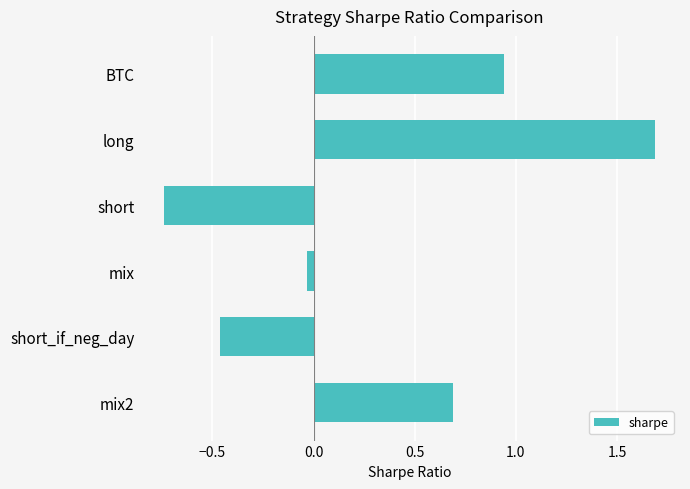

List the labels in order of value, largest first.

long, BTC, mix2, mix, short_if_neg_day, short